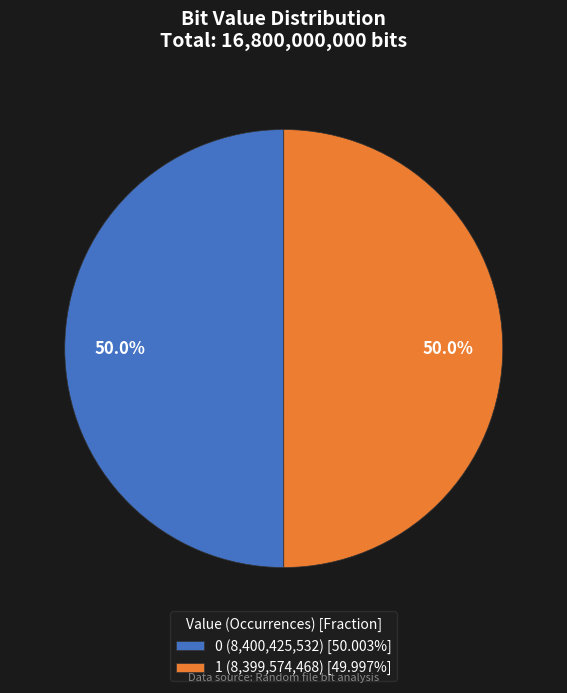

The 0 slice represents 36% of the pie. True or false?

False